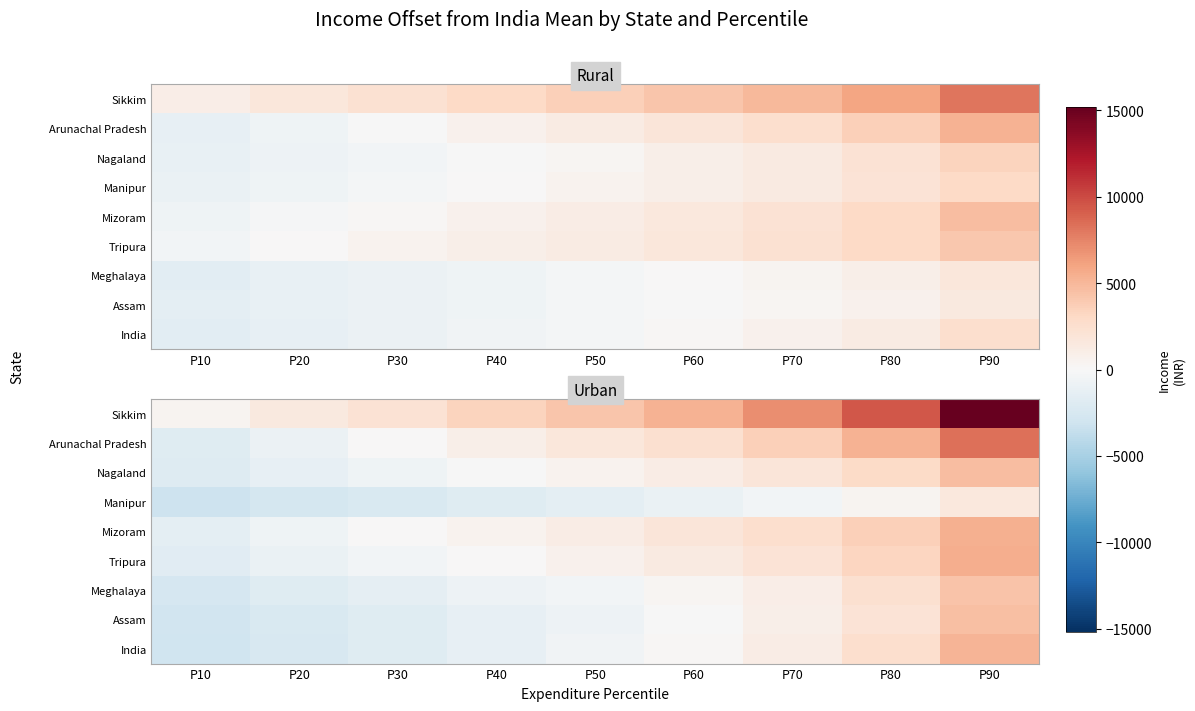

How many values in Manipur are above zero?

2